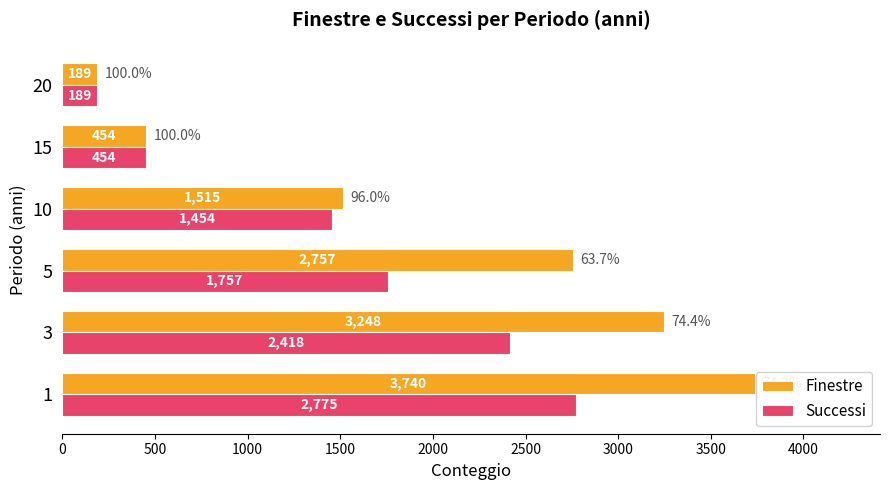

What is the difference between the Successi values at 15 and 3?

1964